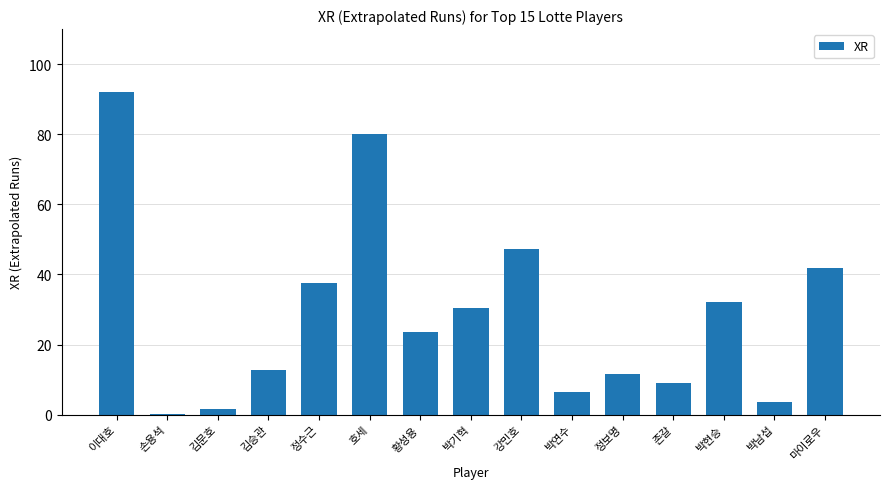

The chart shows a value of 11.0 at 강민호. True or false?

False